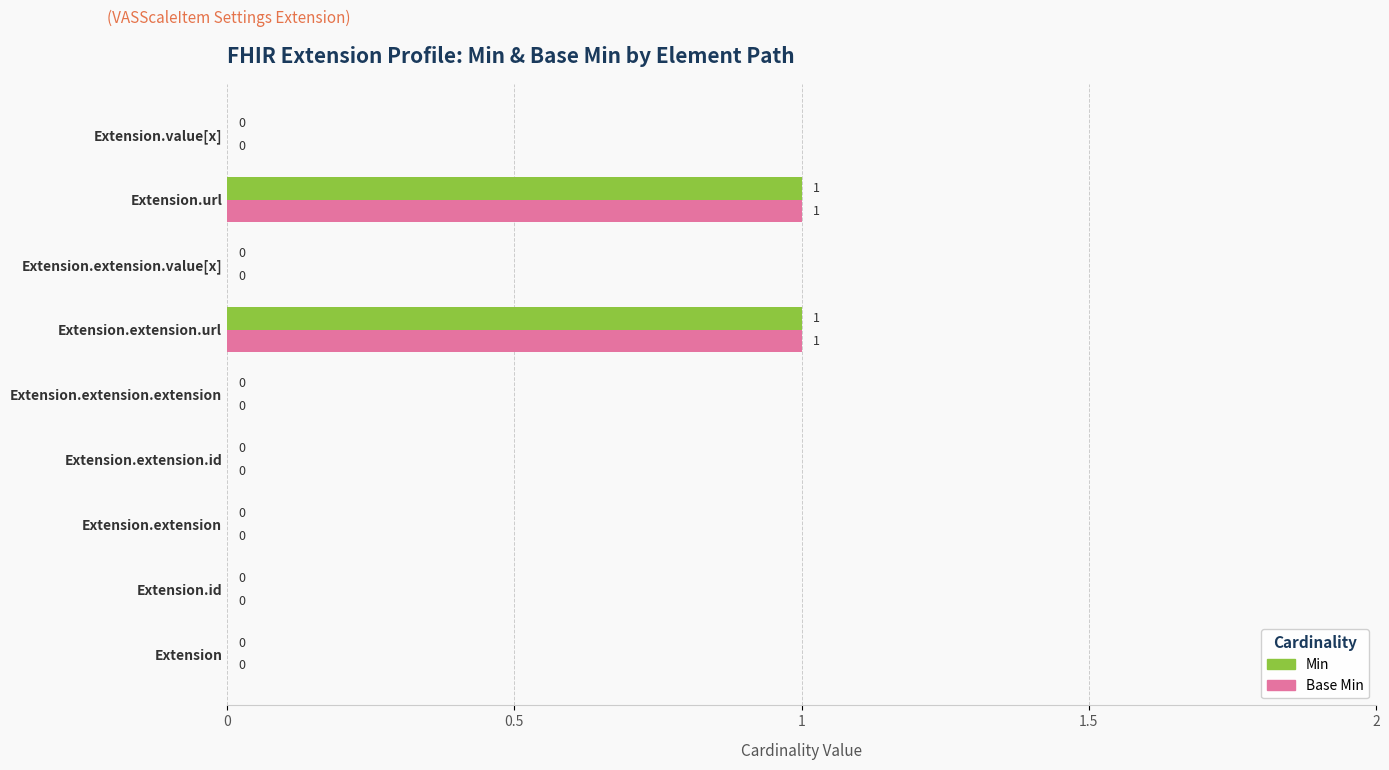

How many Min values are between 0 and 1?

9